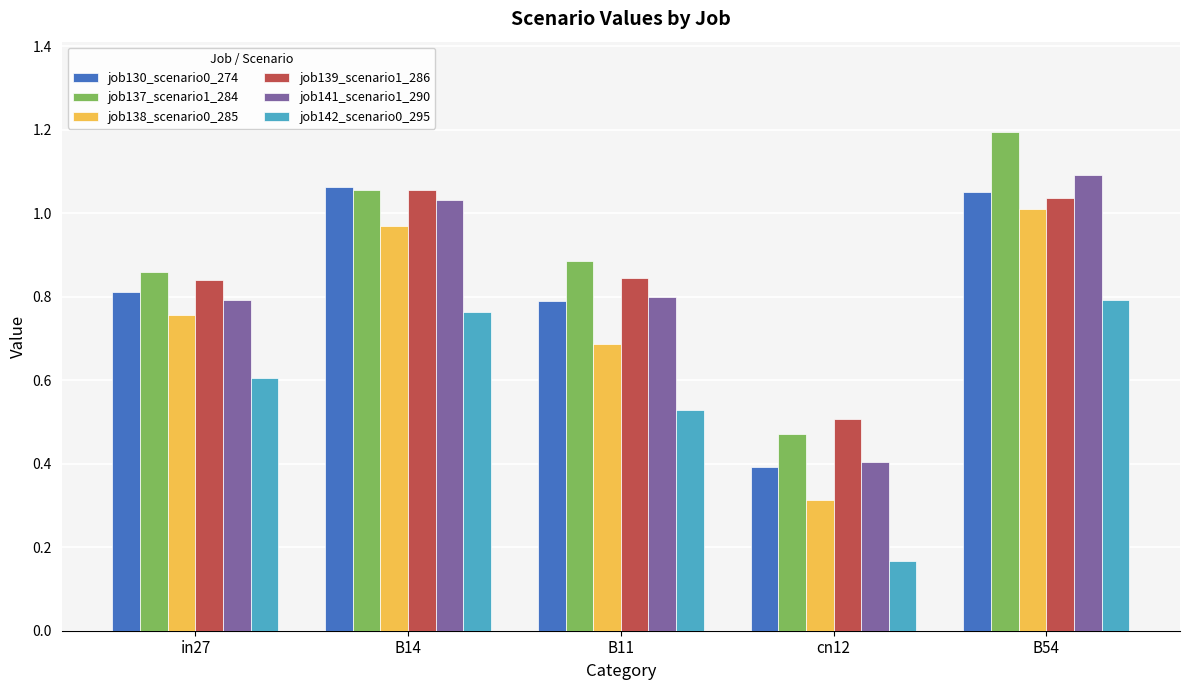

Is the value of job139_scenario1_286 at B11 greater than the value of job130_scenario0_274 at in27?

Yes